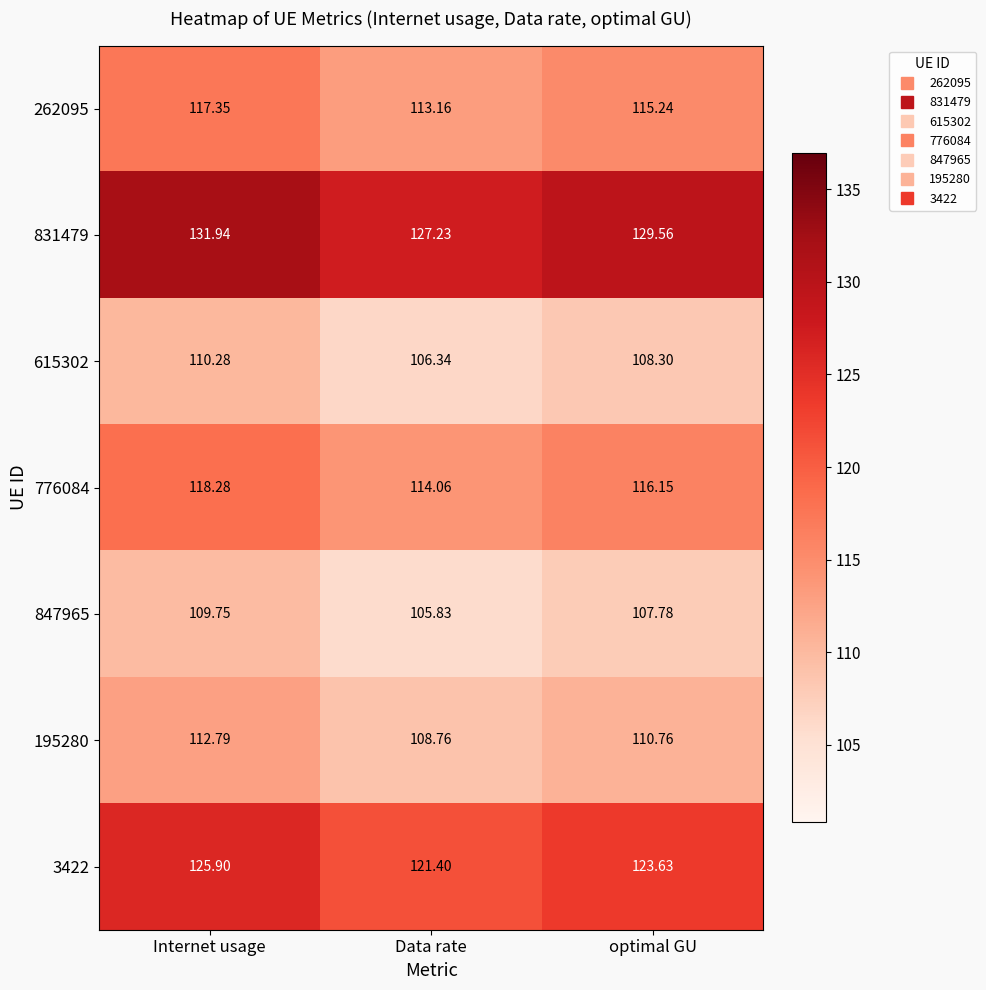

At which category is the sum across all series the highest?

Internet usage